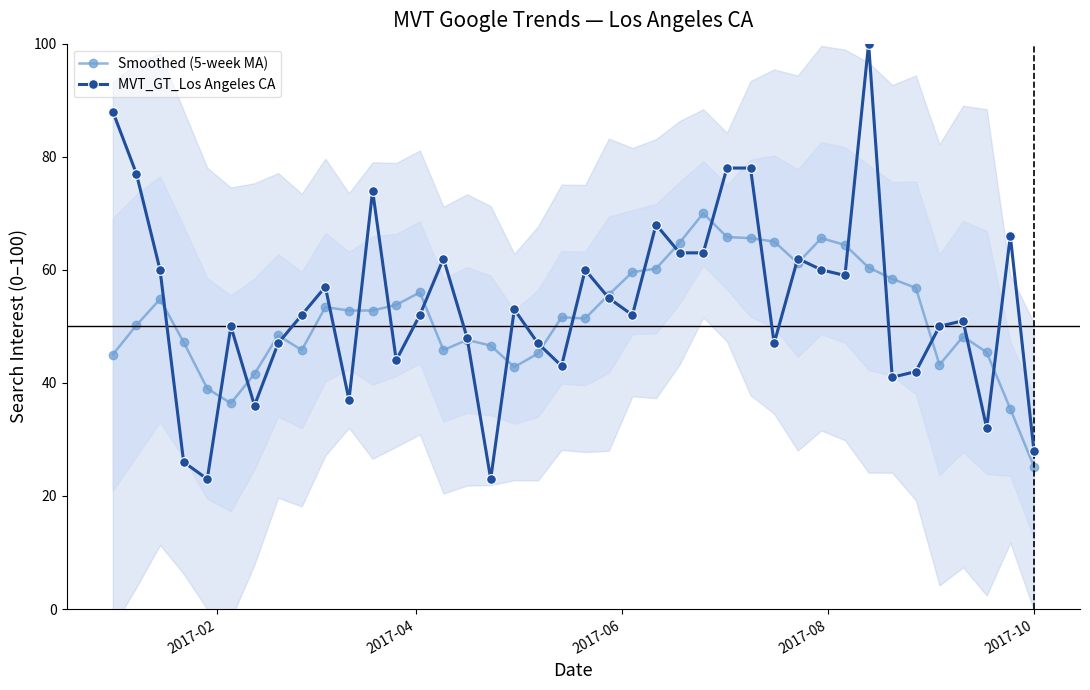

Which series has the largest total across all categories?

MVT_GT_Los Angeles CA